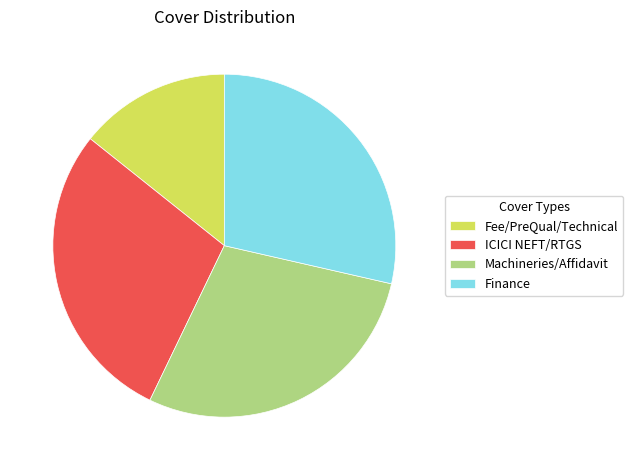

Is ICICI NEFT/RTGS the majority of the pie?

No